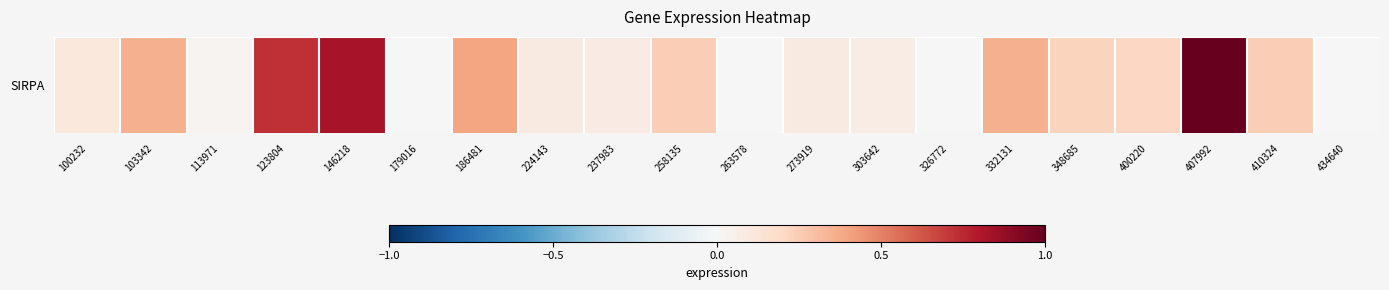

The value at 113971 is 0.0. True or false?

False